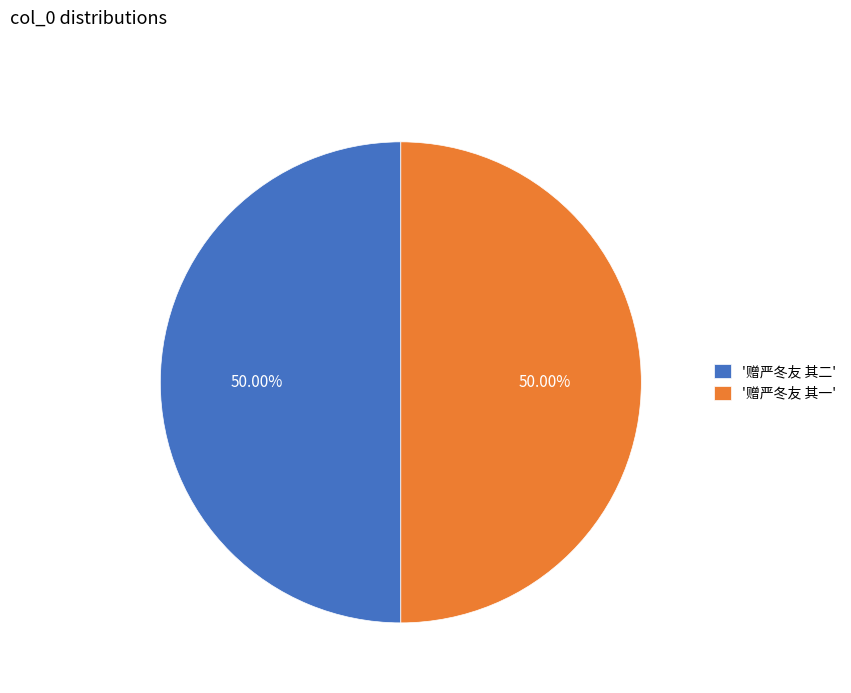

Is the sum of '赠严冬友 其一' and '赠严冬友 其二' greater than half?

Yes